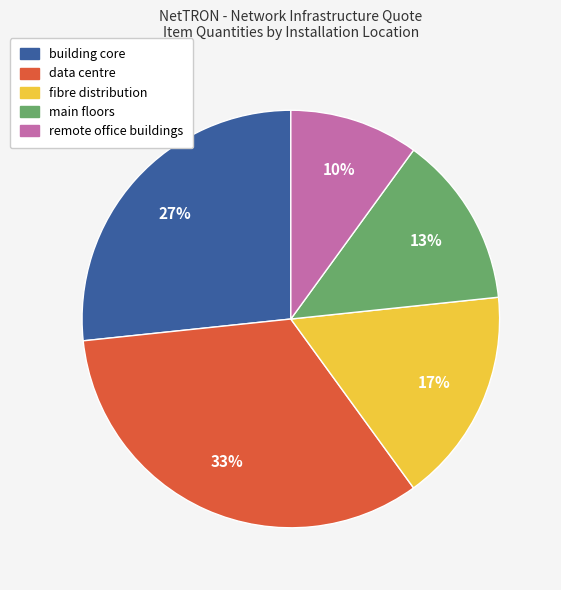

To the nearest percent, what portion does data centre represent?

33%